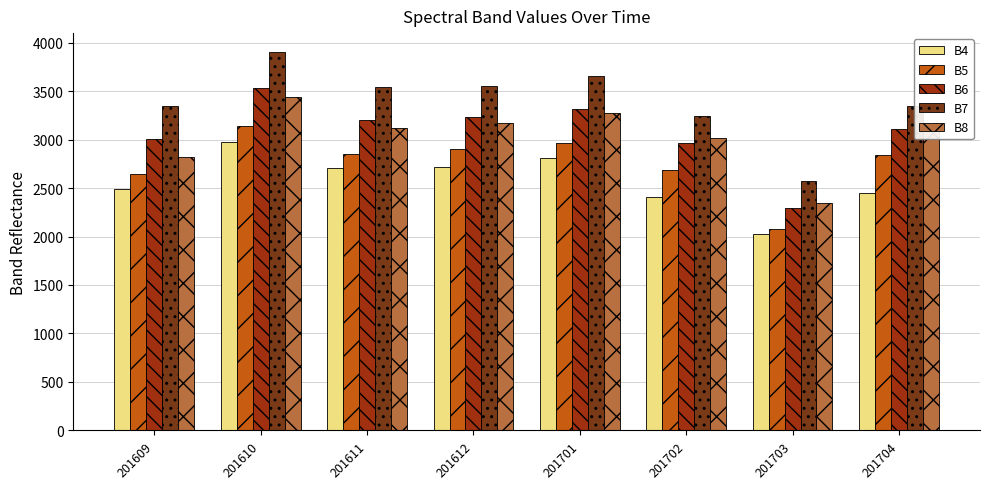

How many bars are there in each group?

5